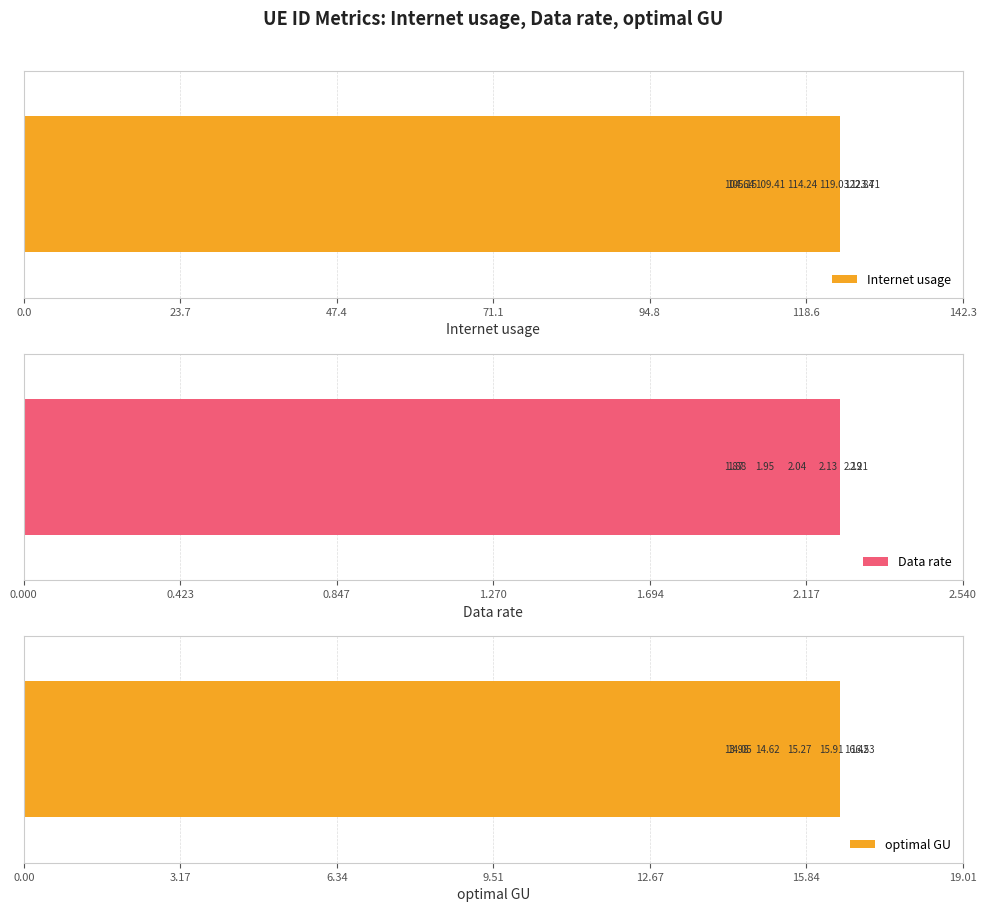

What is the sum of all Internet usage values?

799.0